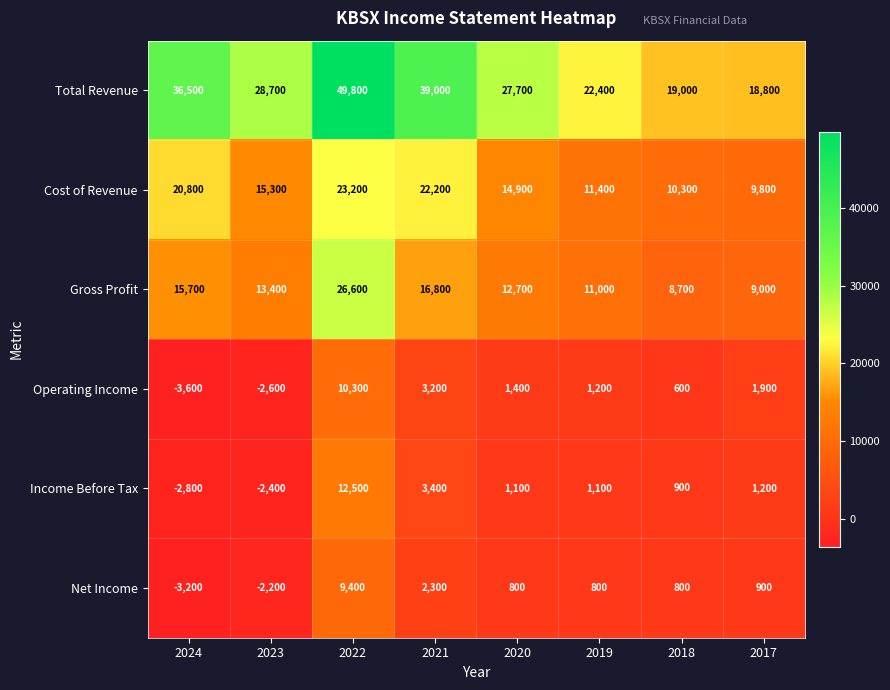

Which series has the widest spread of values?

Total Revenue